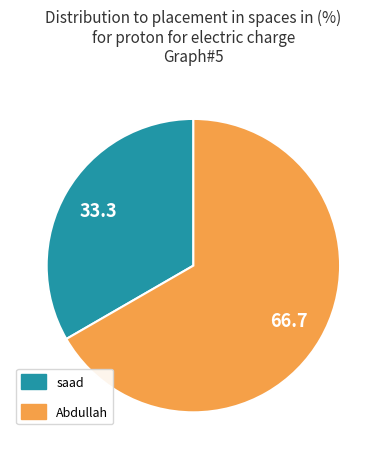

Between saad and Abdullah, which is larger?

Abdullah